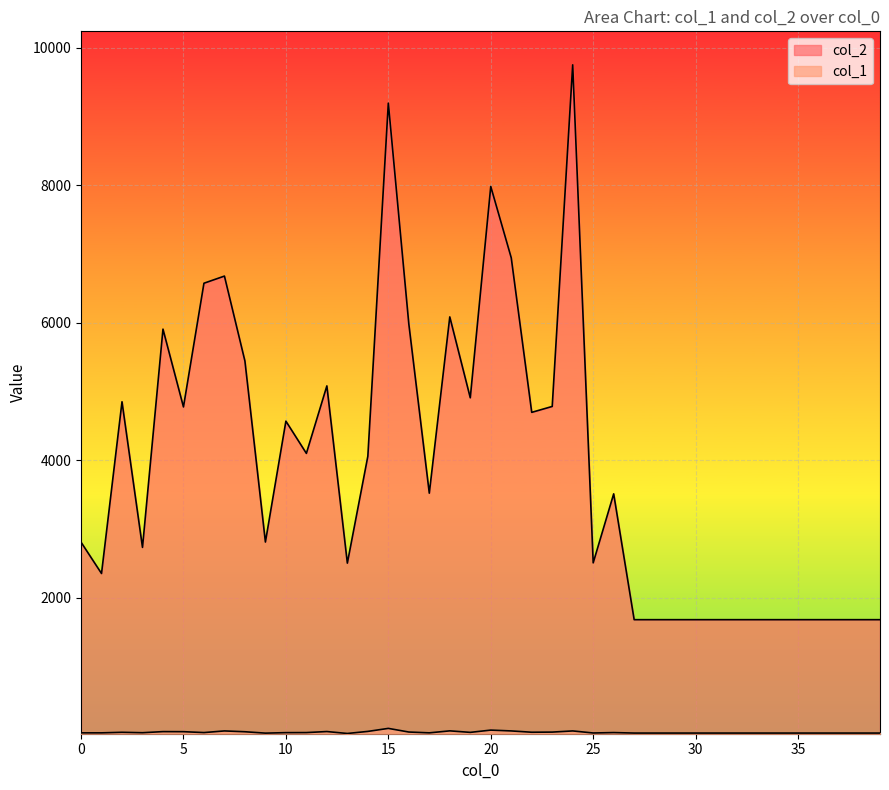

What is the sum of the col_1 values at 3 and 21?

96